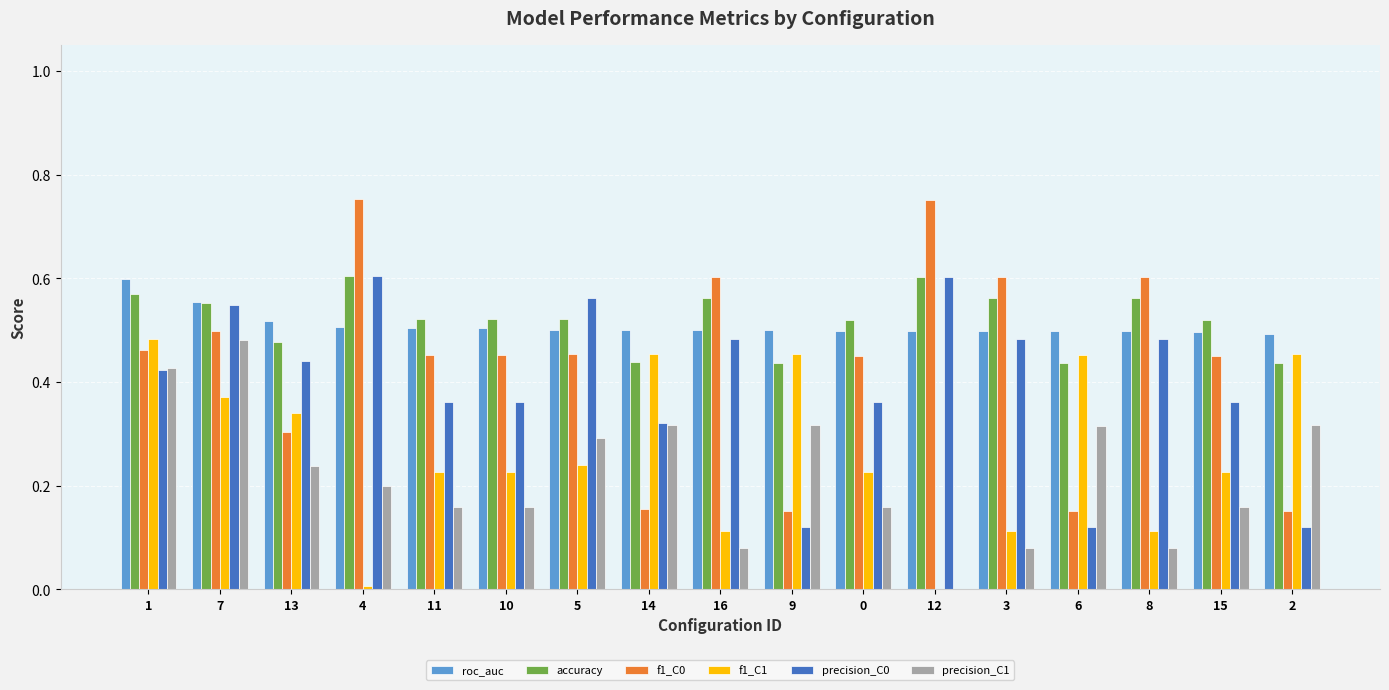

What is the sum of all f1_C0 values?

7.4